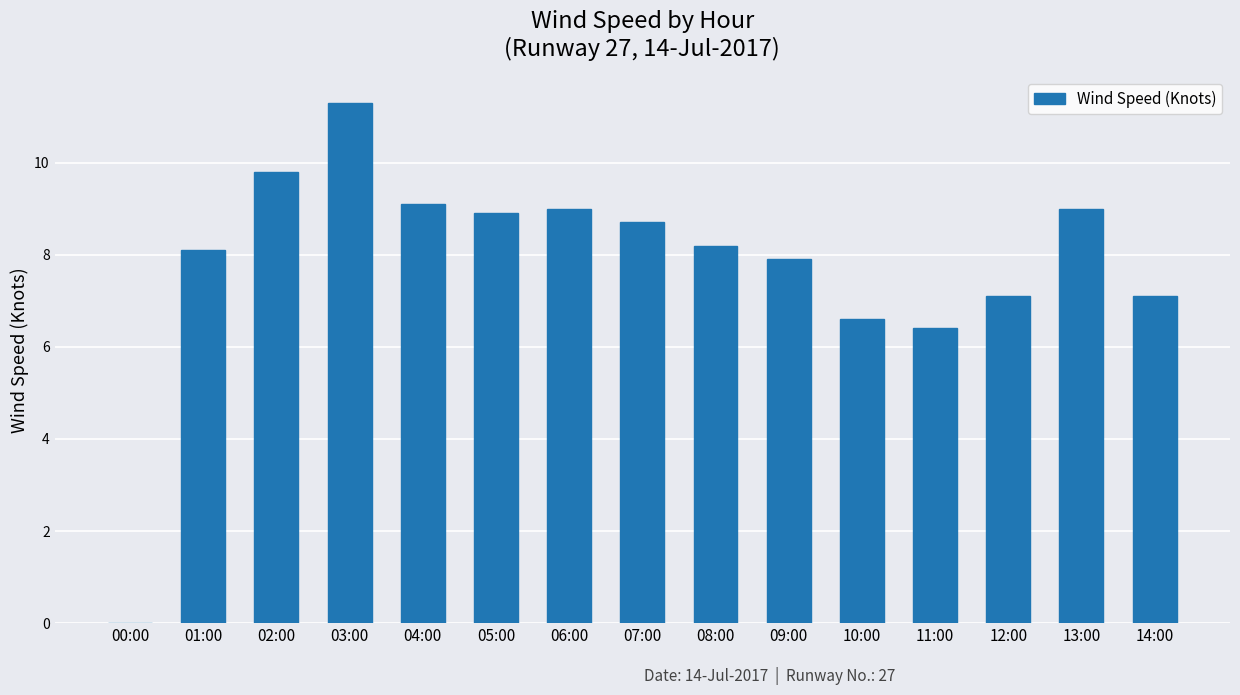

What is the difference between the values at 07:00 and 00:00?

8.7